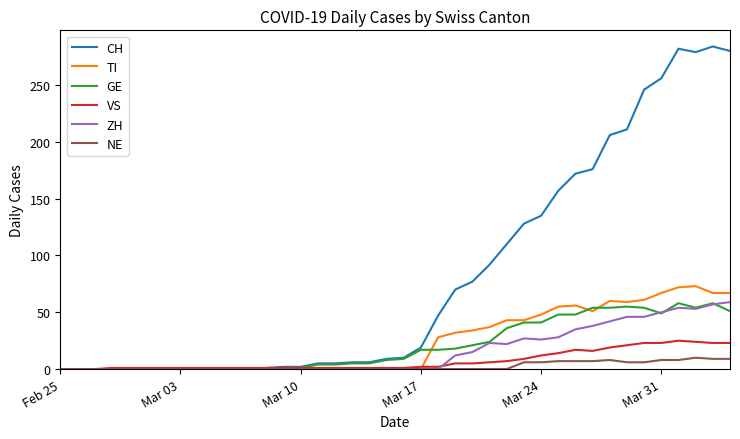

Which series has the largest range (max minus min)?

CH